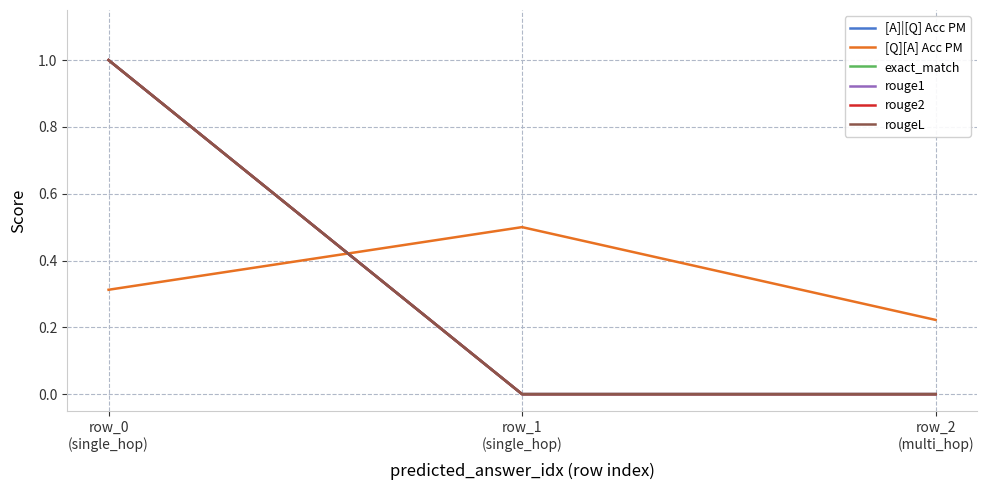

Does the chart display data point markers on the line(s)?

No